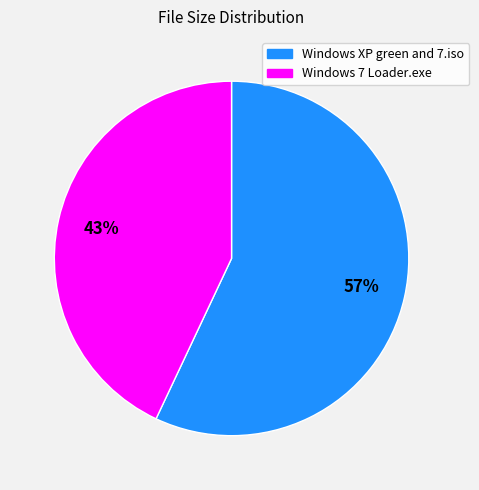

Count the number of slices in the pie.

2